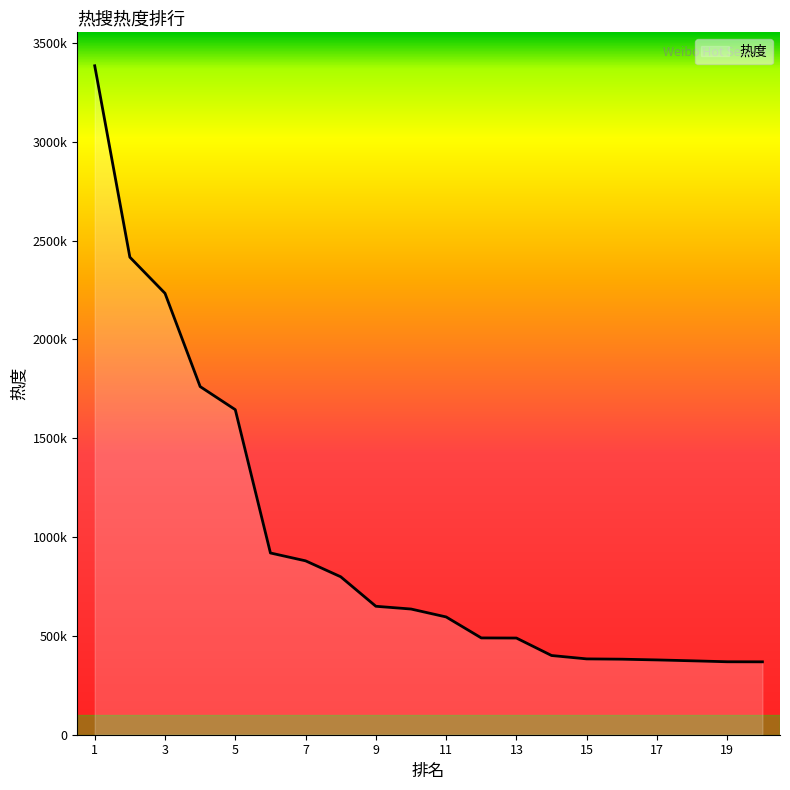

List the labels in order of value, smallest first.

20, 19, 18, 17, 16, 15, 14, 13, 12, 11, 10, 9, 8, 7, 6, 5, 4, 3, 2, 1